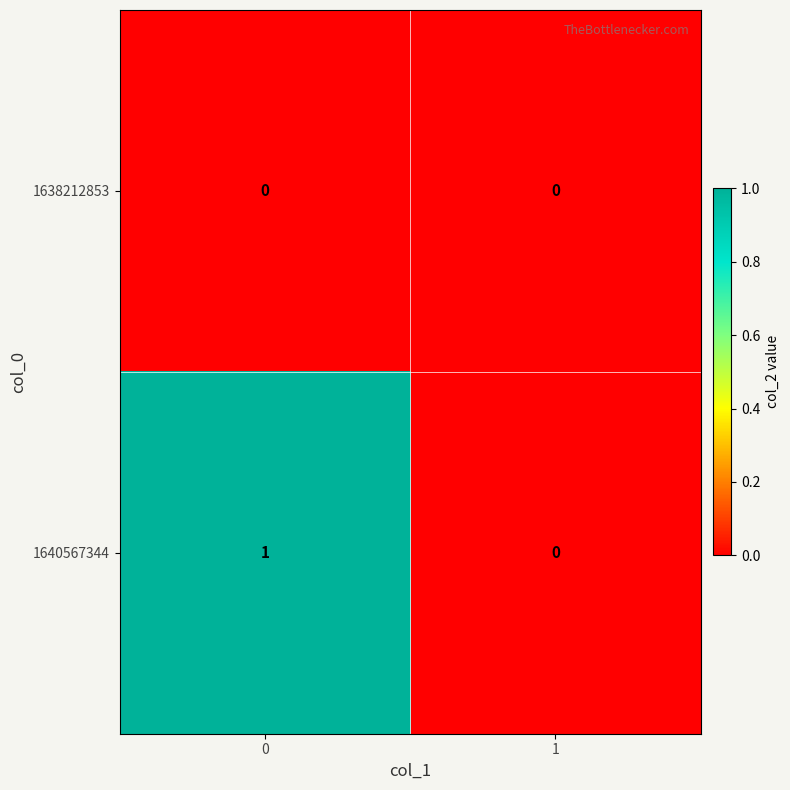

The 1640567344 series shows 0 at 1. True or false?

True